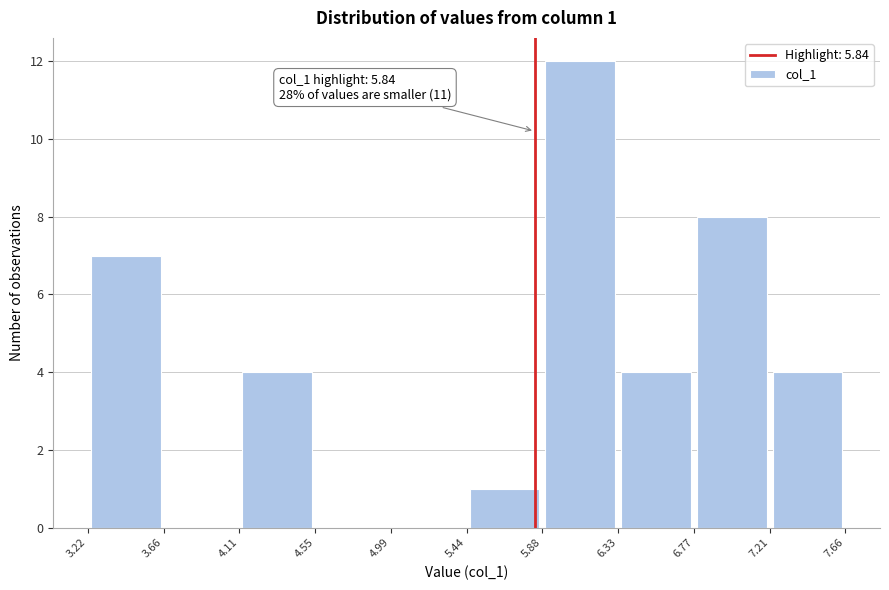

Over which range of the x-axis is the bar tallest?

5.88 to 6.33